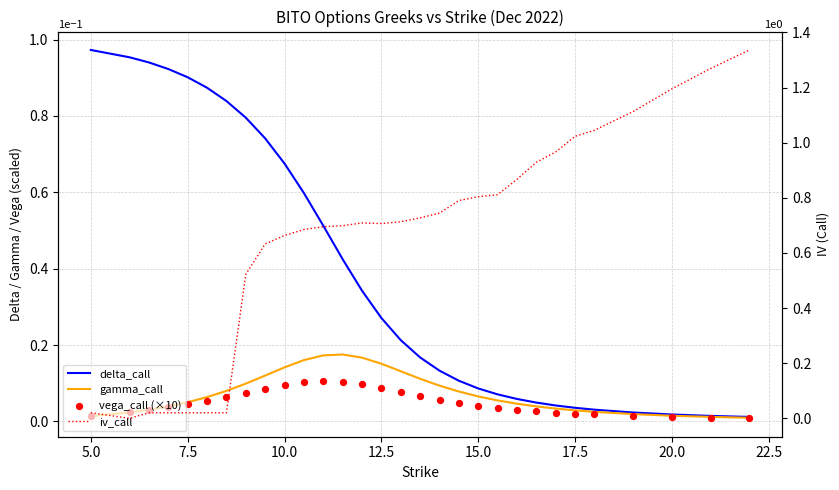

Which series reaches the minimum Y coordinate?

iv_call